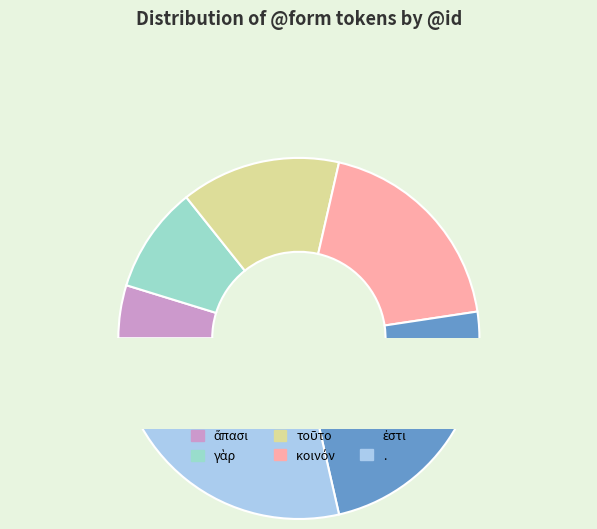

To the nearest percent, what is the average slice percentage?

17%